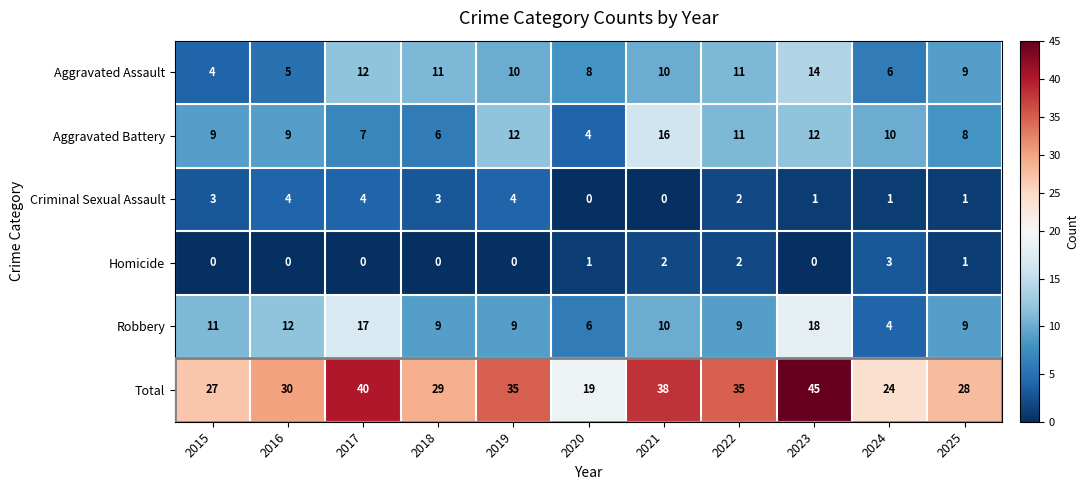

What is the greatest value displayed?

45